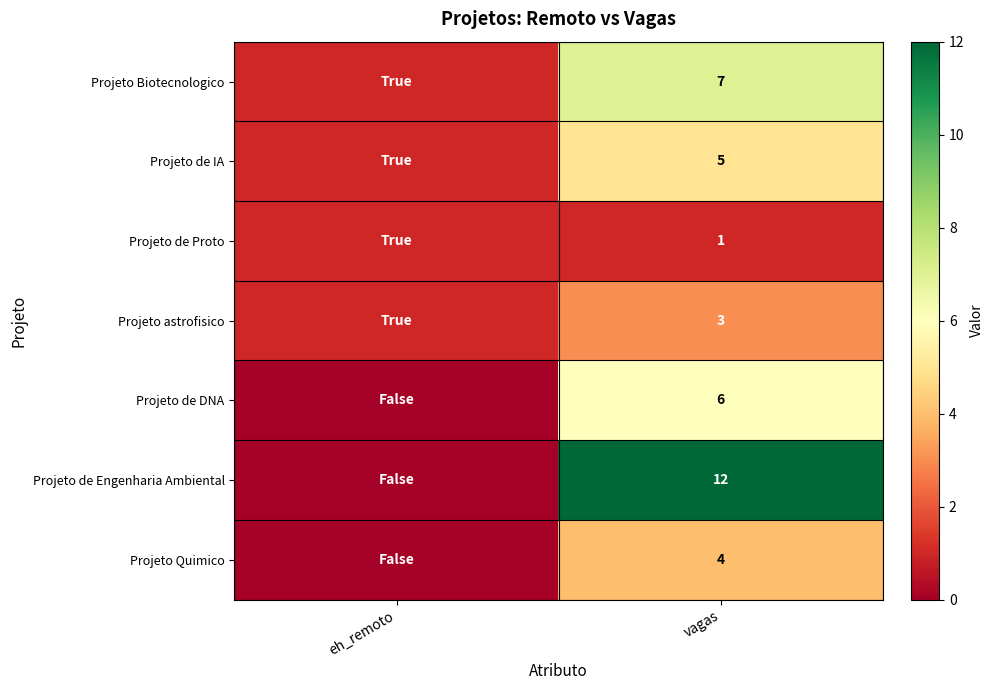

What is the total value across all series at vagas?

38